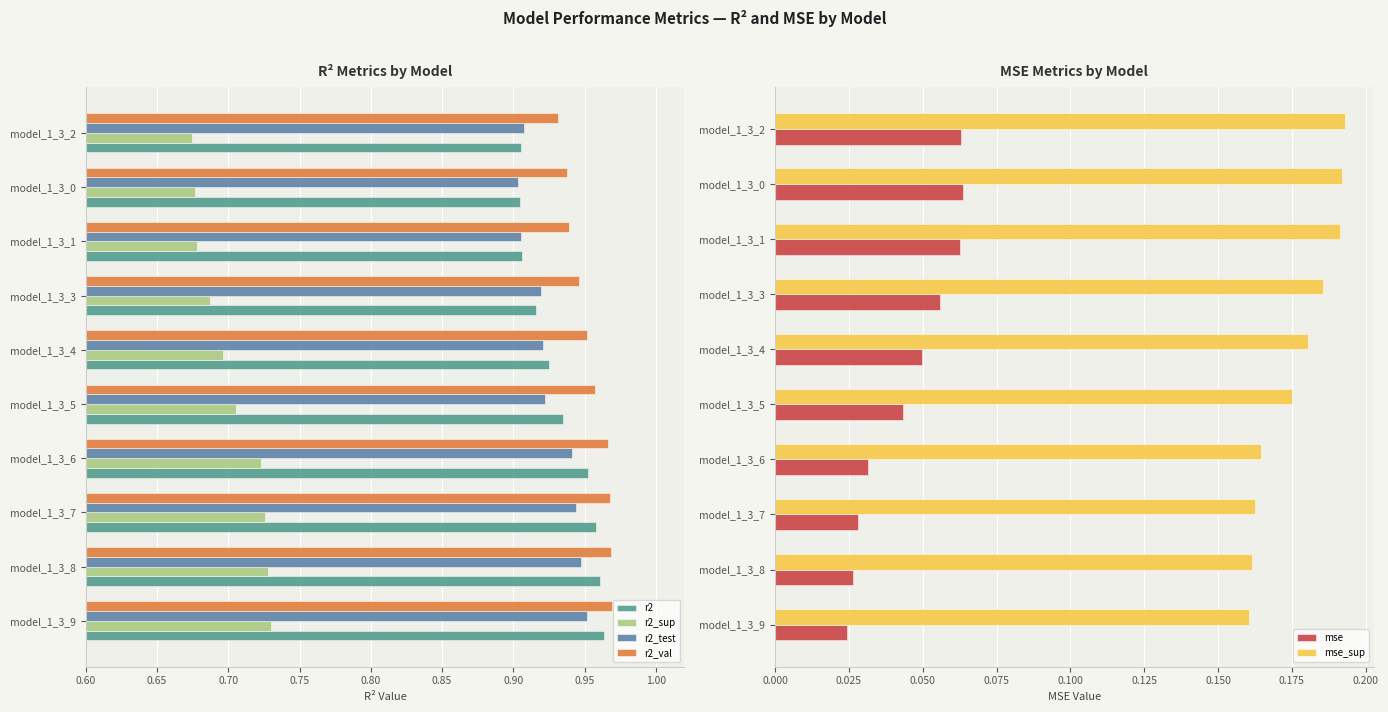

How many bars are there in total?

60